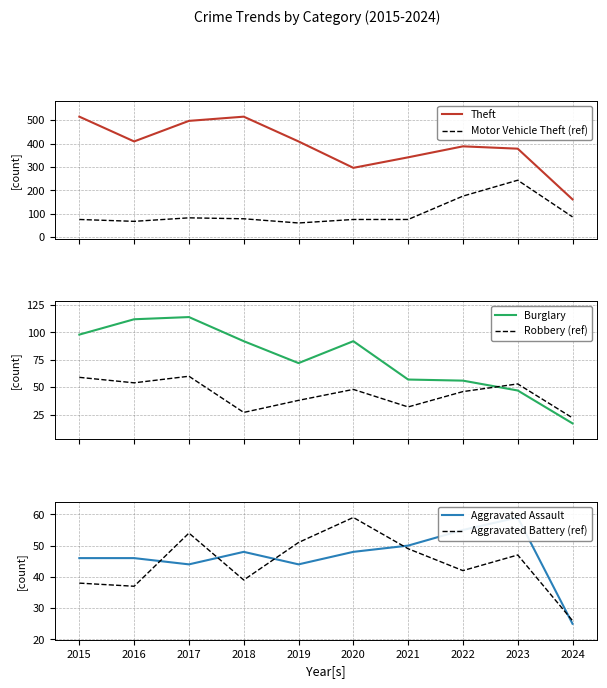

What are all the series names shown in the legend?

Theft, Motor Vehicle Theft (ref), Burglary, Robbery (ref), Aggravated Assault, Aggravated Battery (ref)